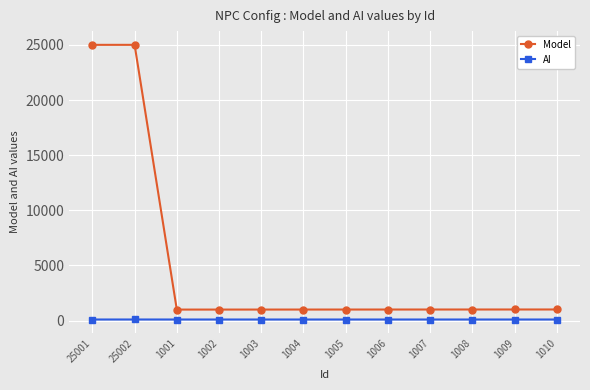

What is the total value across all series at 1010?

1111